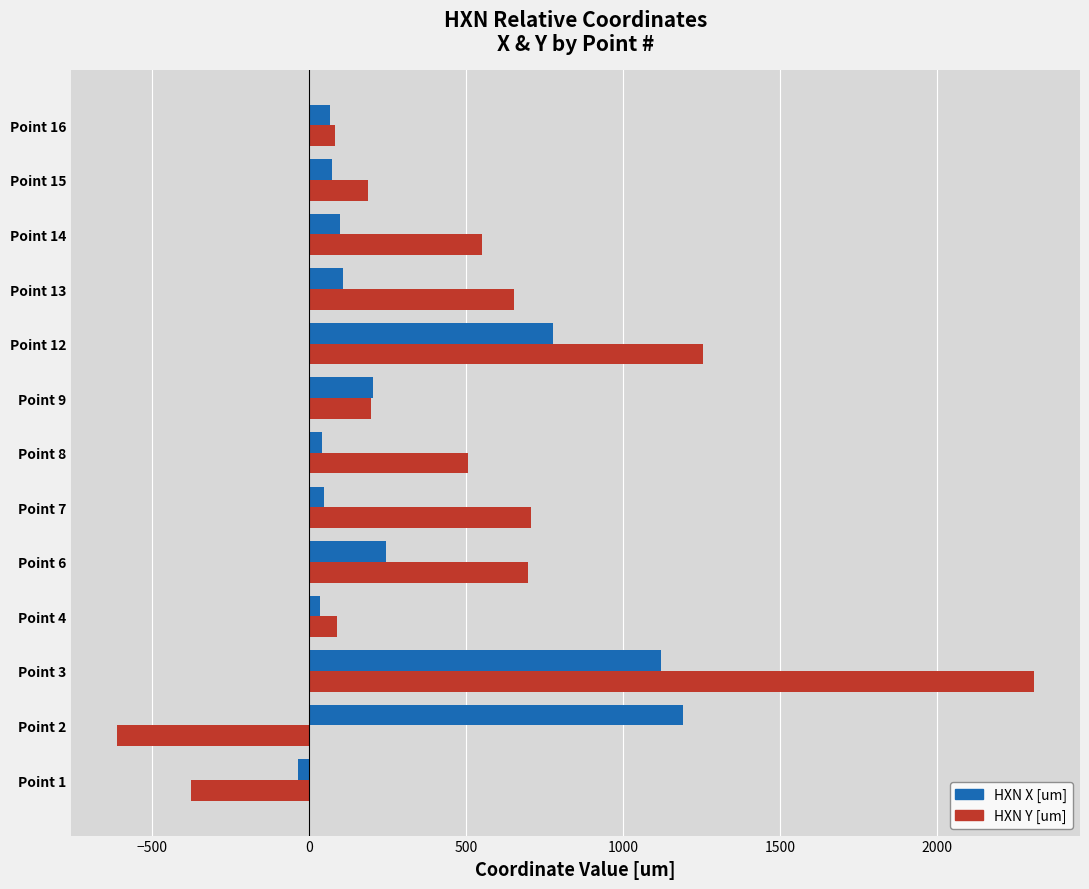

What is the maximum value shown in the chart?

2308